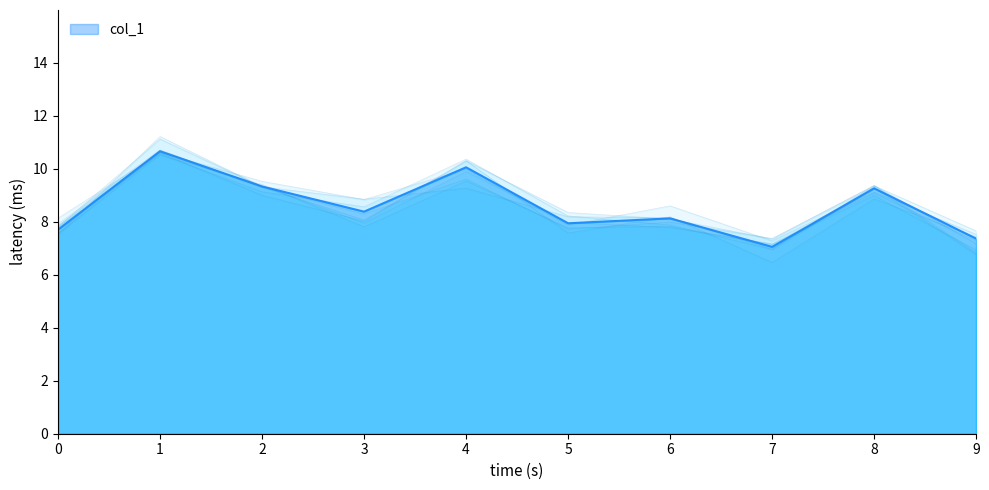

True or false: col_1 has a value of 10.7 at 1.

True